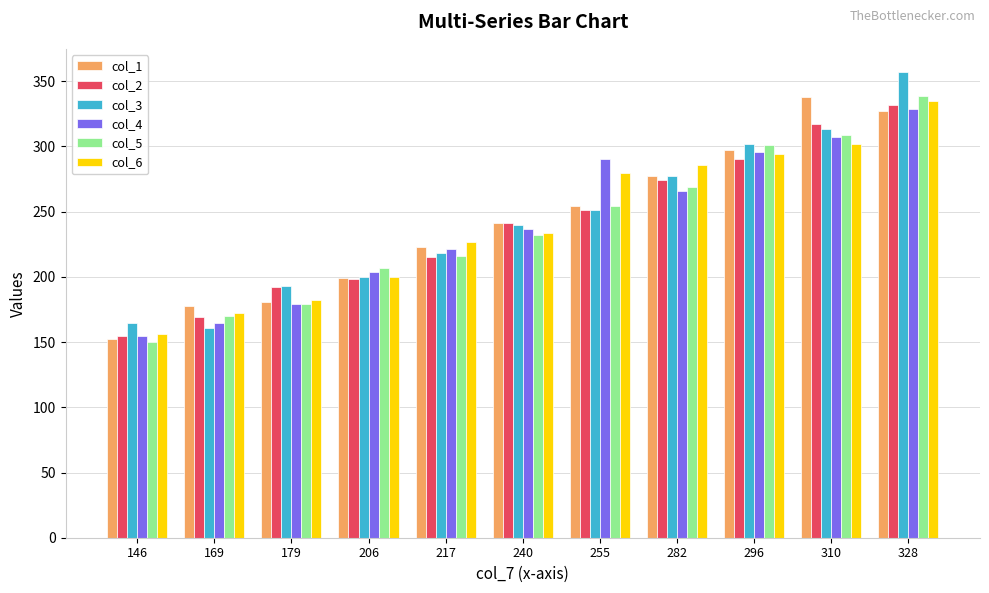

What is the value of the col_3 bar at the 3rd from the left?

193